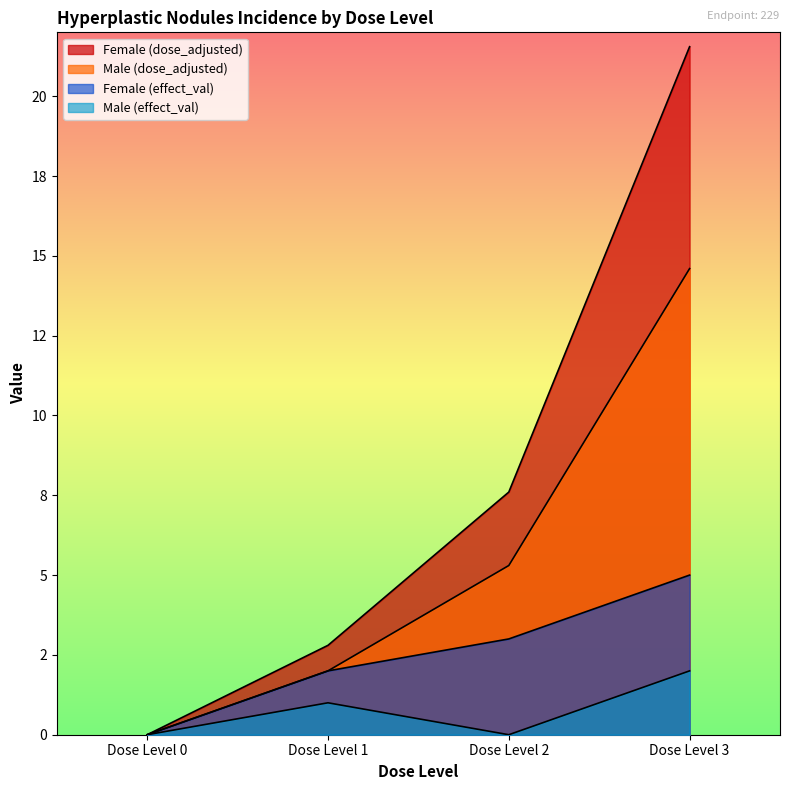

Reading right to left, transcribe all the data shown in this chart.

Female (dose_adjusted): Dose Level 3=21.6	Dose Level 2=7.6	Dose Level 1=2.8	Dose Level 0=0.0
Male (dose_adjusted): Dose Level 3=14.6	Dose Level 2=5.3	Dose Level 1=2.0	Dose Level 0=0.0
Female (effect_val): Dose Level 3=5.0	Dose Level 2=3.0	Dose Level 1=2.0	Dose Level 0=0.0
Male (effect_val): Dose Level 3=2.0	Dose Level 2=0.0	Dose Level 1=1.0	Dose Level 0=0.0